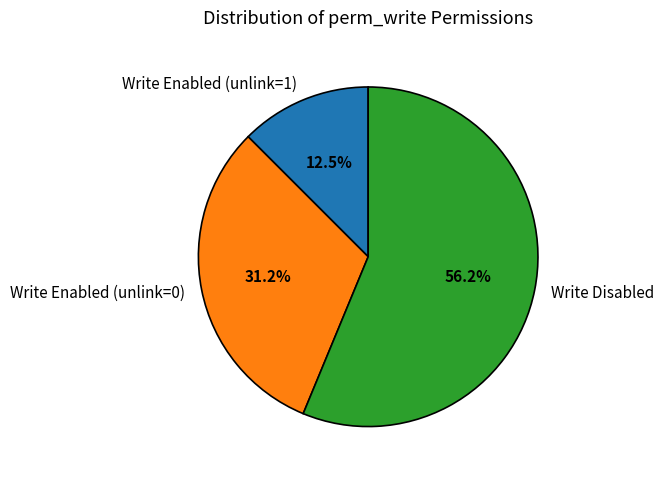

Is the sum of Write Enabled (unlink=0) and Write Disabled greater than half?

Yes